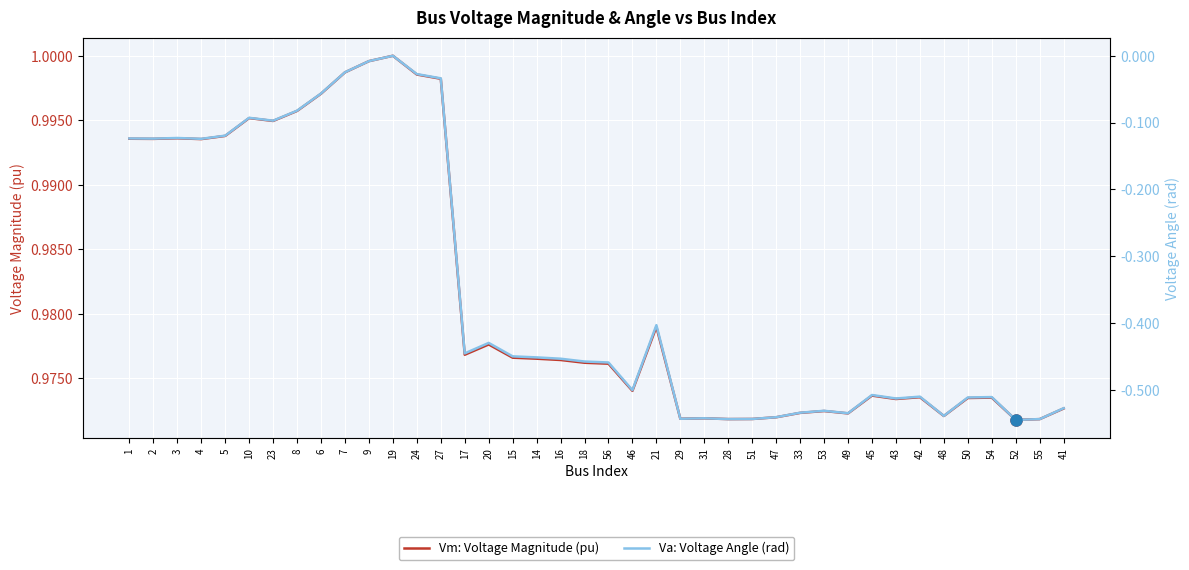

How many interior local peaks does the Vm: Voltage Magnitude (pu) series have?

10